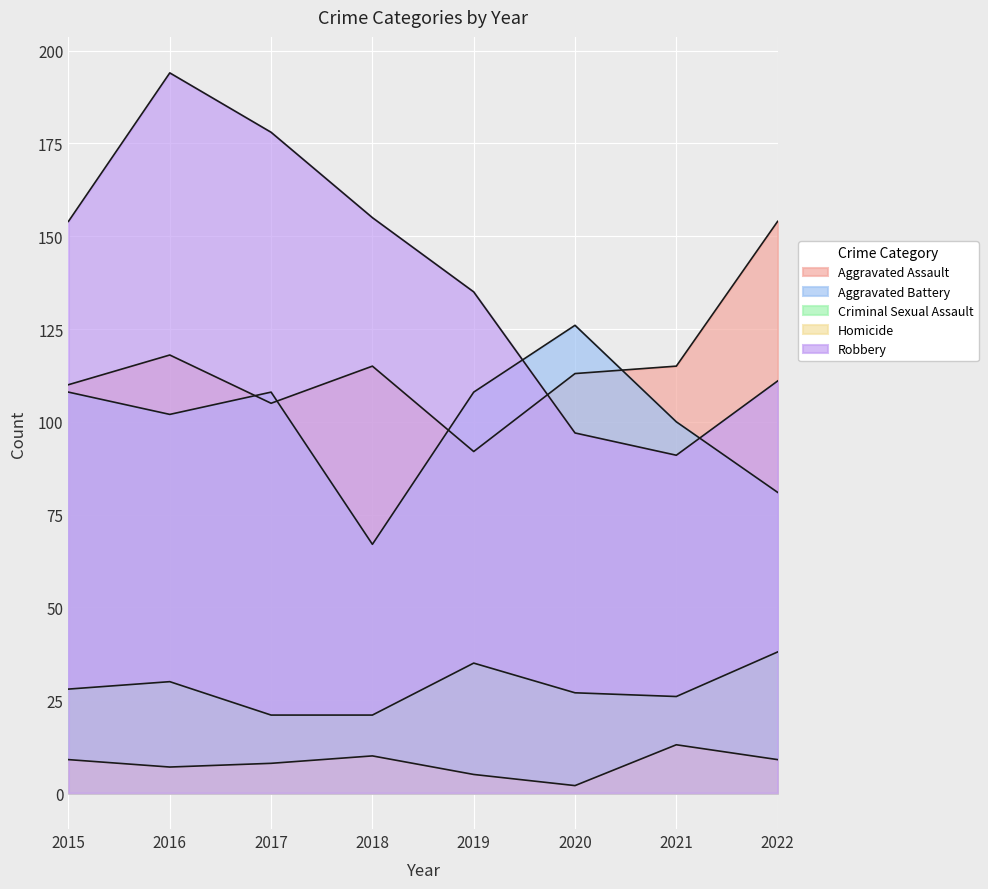

Rank the series at 2018 from lowest to highest value.

Homicide, Criminal Sexual Assault, Aggravated Battery, Aggravated Assault, Robbery